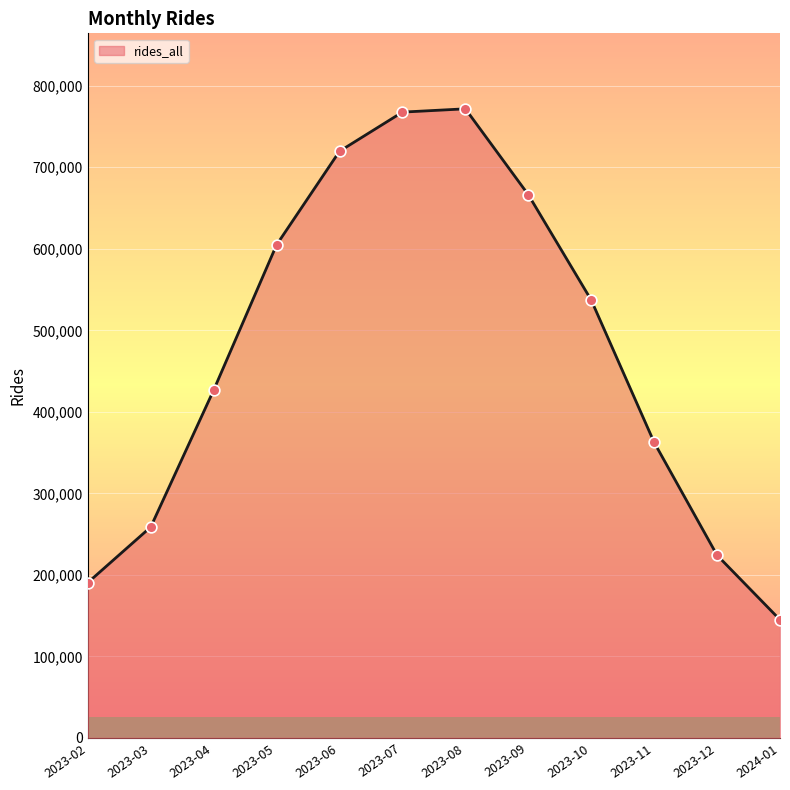

What is the change in value from 2023-03 to 2023-10?

+278435